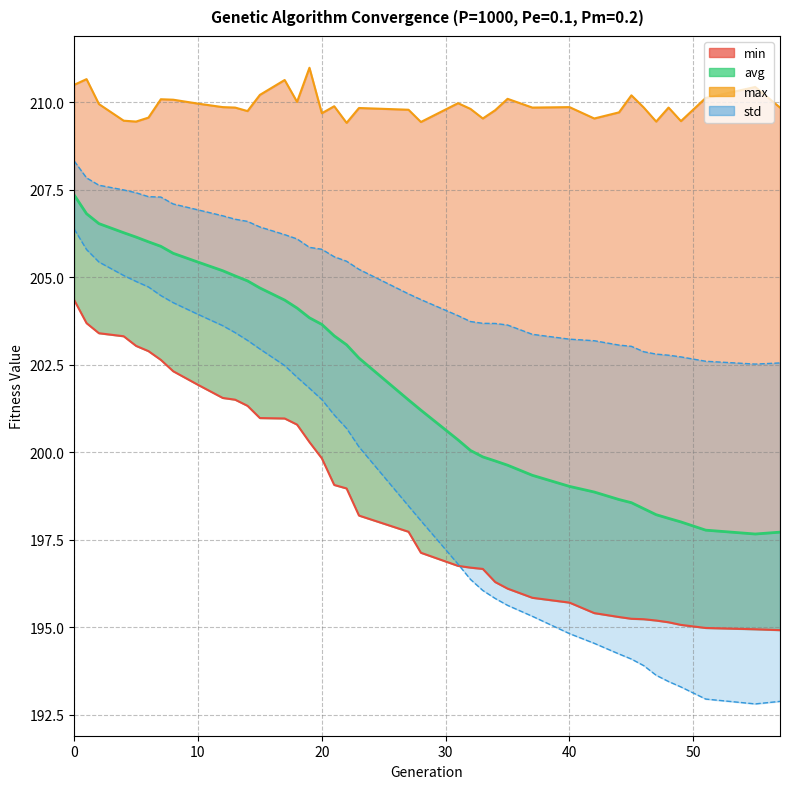

What is the difference between the second highest and minimum values in the avg series?

9.2